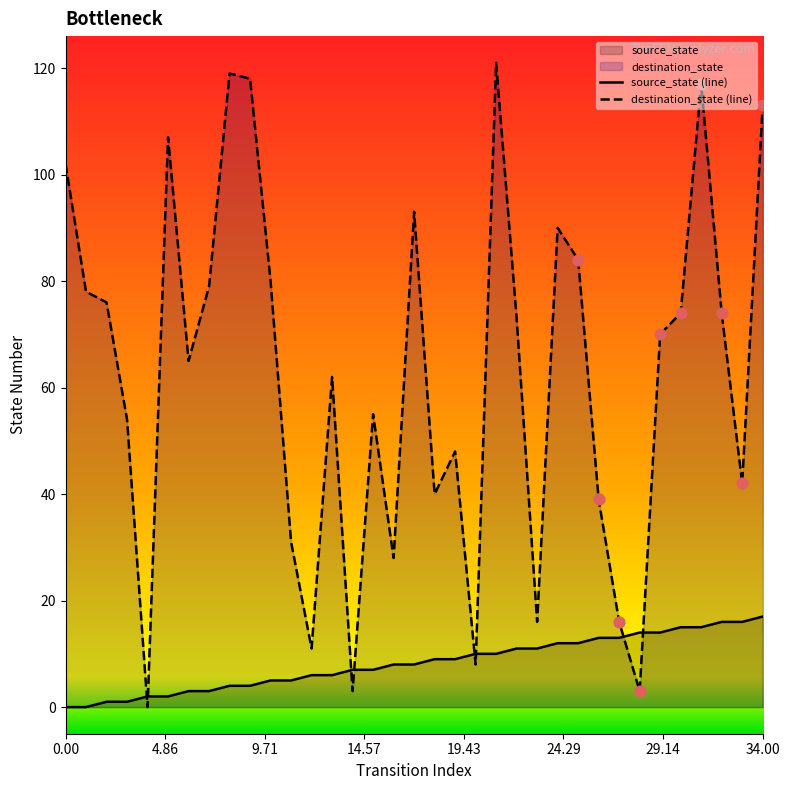

Which series reaches the maximum Y coordinate?

destination_state